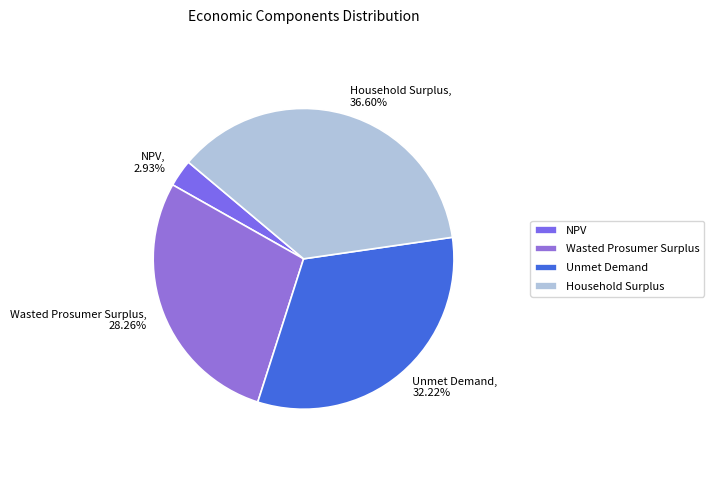

How much of the chart is everything except NPV?

97.1%